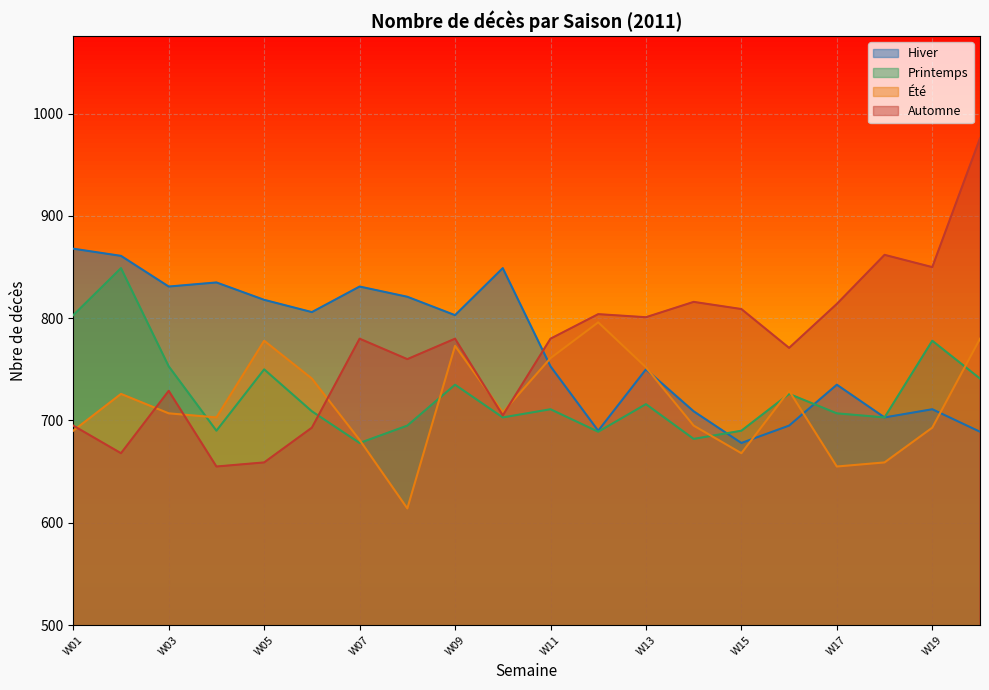

What is the approximate value of Automne at W19, to the nearest 10?

850